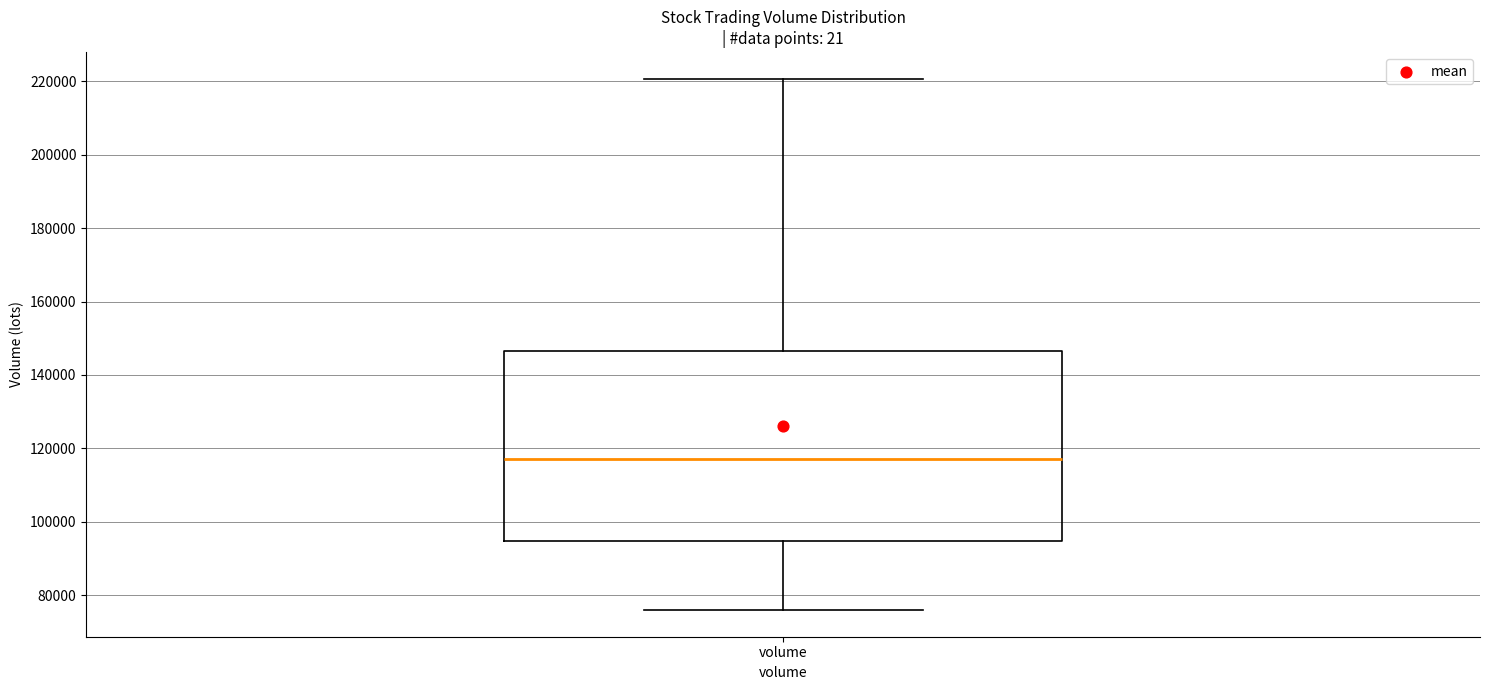

Transcribe this box plot: give where the median line is, the range the box spans, and where the two whiskers end, as read against the y-axis. The values are not printed on the chart, so give them approximately, as read against the axis.

median 118000, box 94000 to 146000, whiskers 76000 to 220000